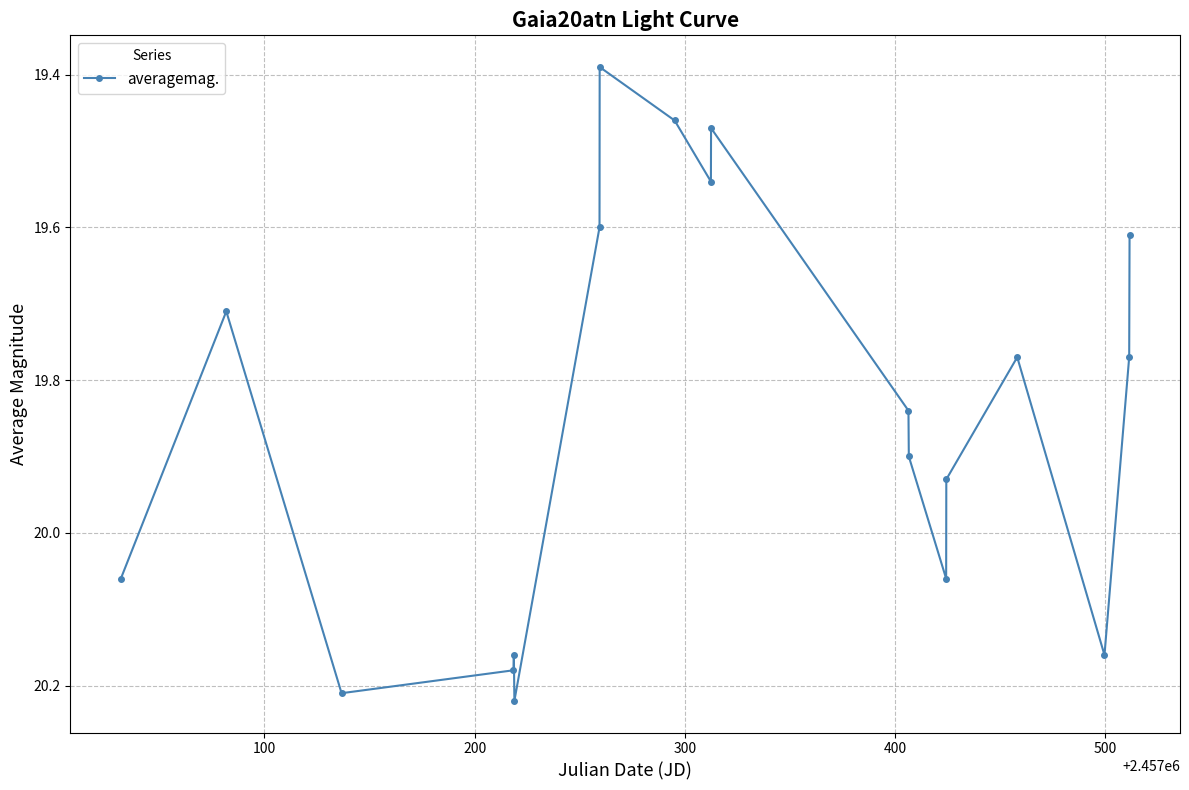

How many points are higher than both their immediate neighbors (excluding endpoints)?

5